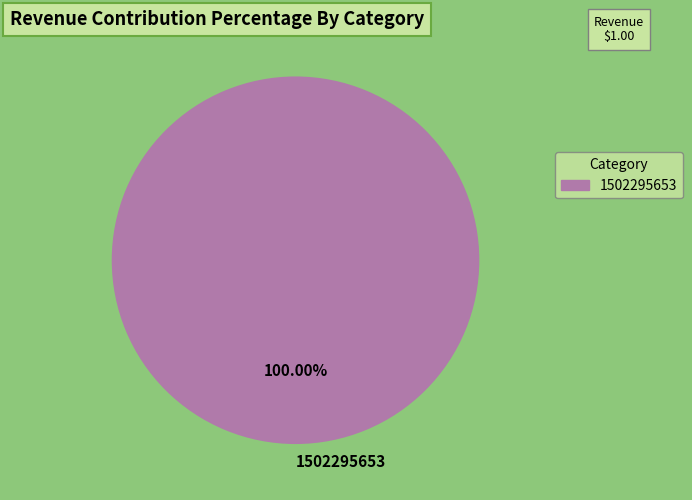

Is there any slice that represents more than half of the pie?

Yes